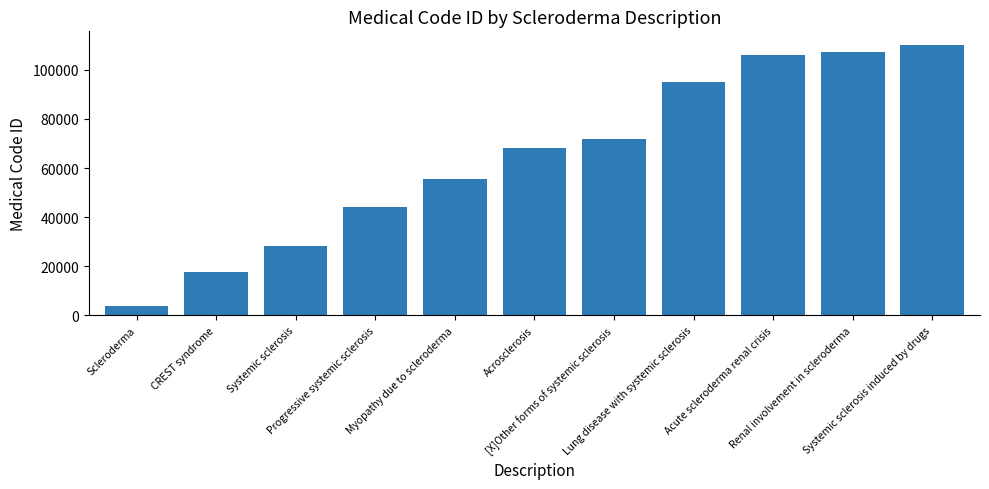

What is the difference between the second highest and minimum values?

103712